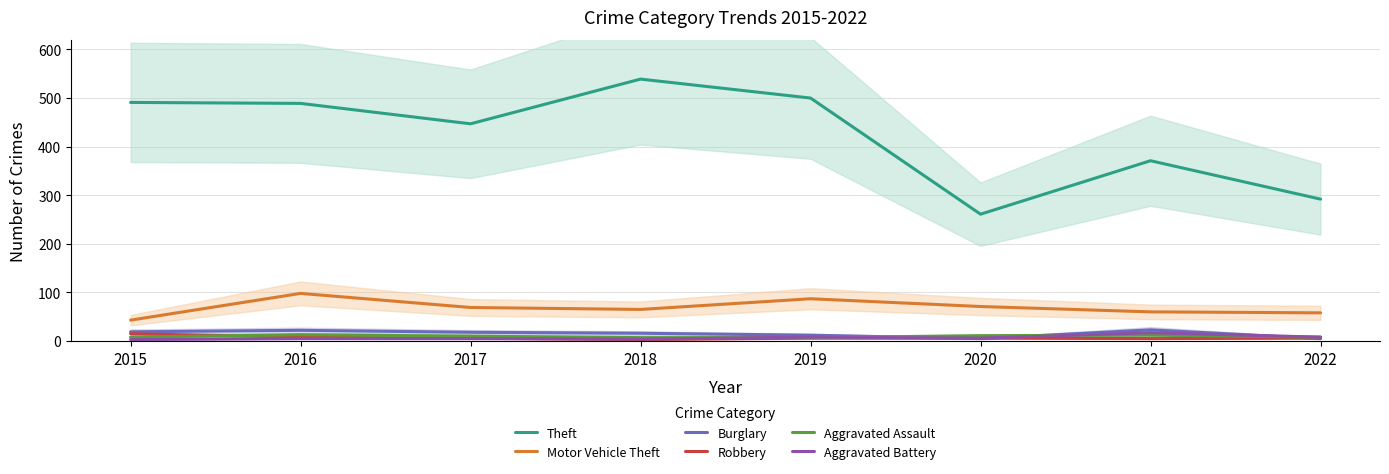

What is the maximum value for Motor Vehicle Theft?

98